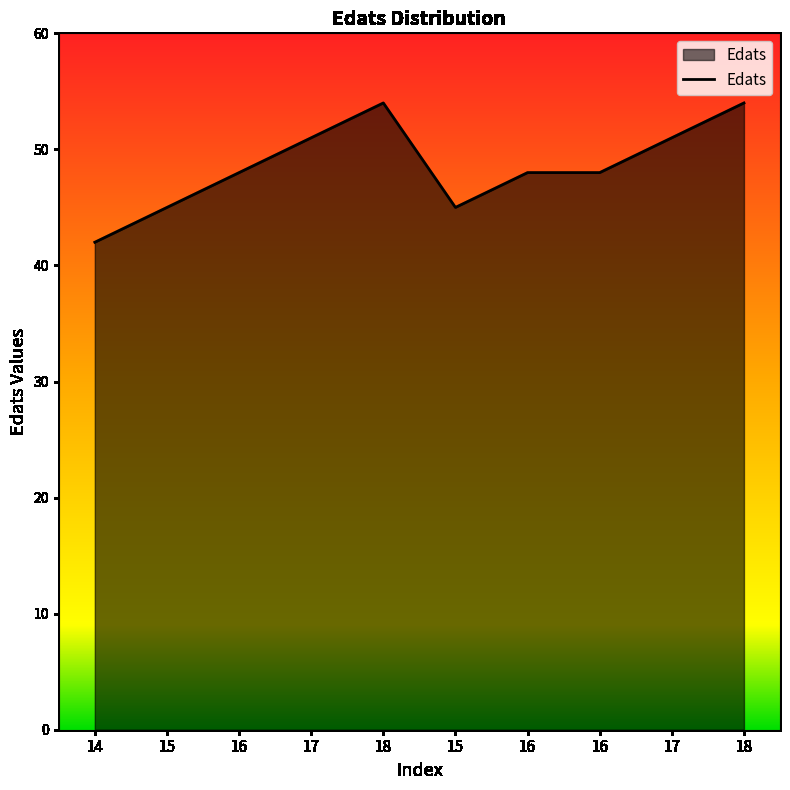

Does the chart have visible grid lines?

No